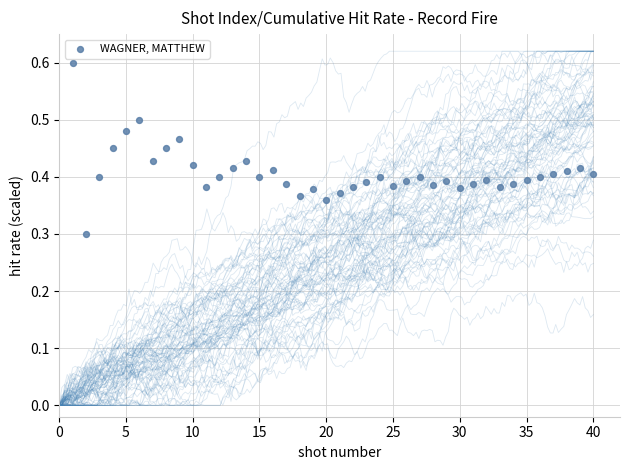

What is the range of Y values (max minus min)?

0.3